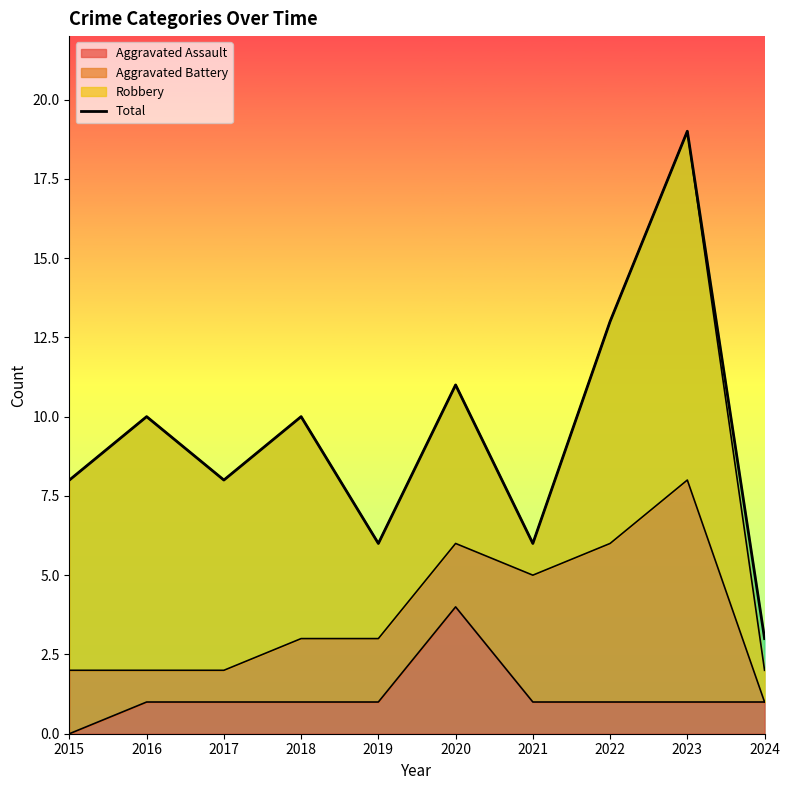

At which category does the chart reach its minimum across all series?

2024